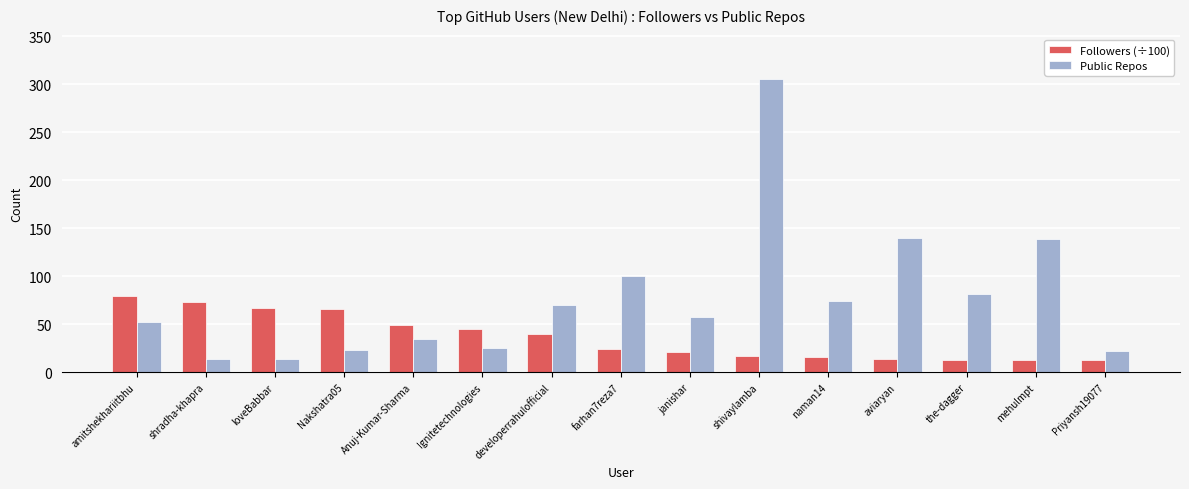

True or false: Followers (÷100) has a value of 14.4 at developerrahulofficial.

False